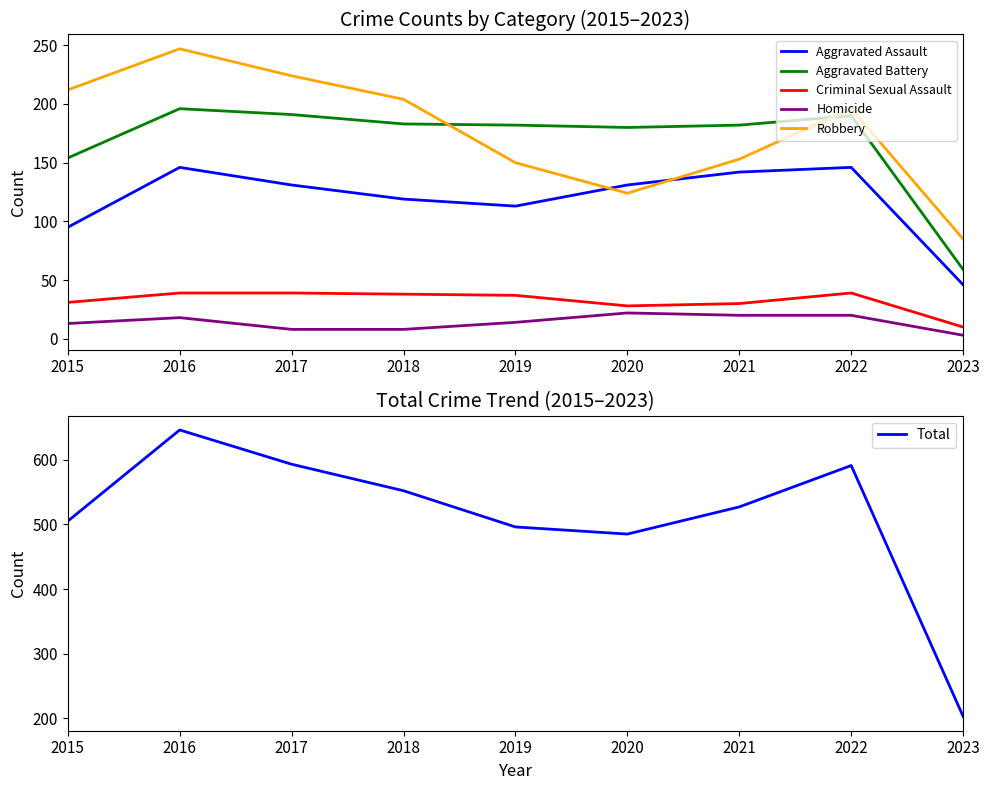

Where is Criminal Sexual Assault nearest to the value 24?

2020